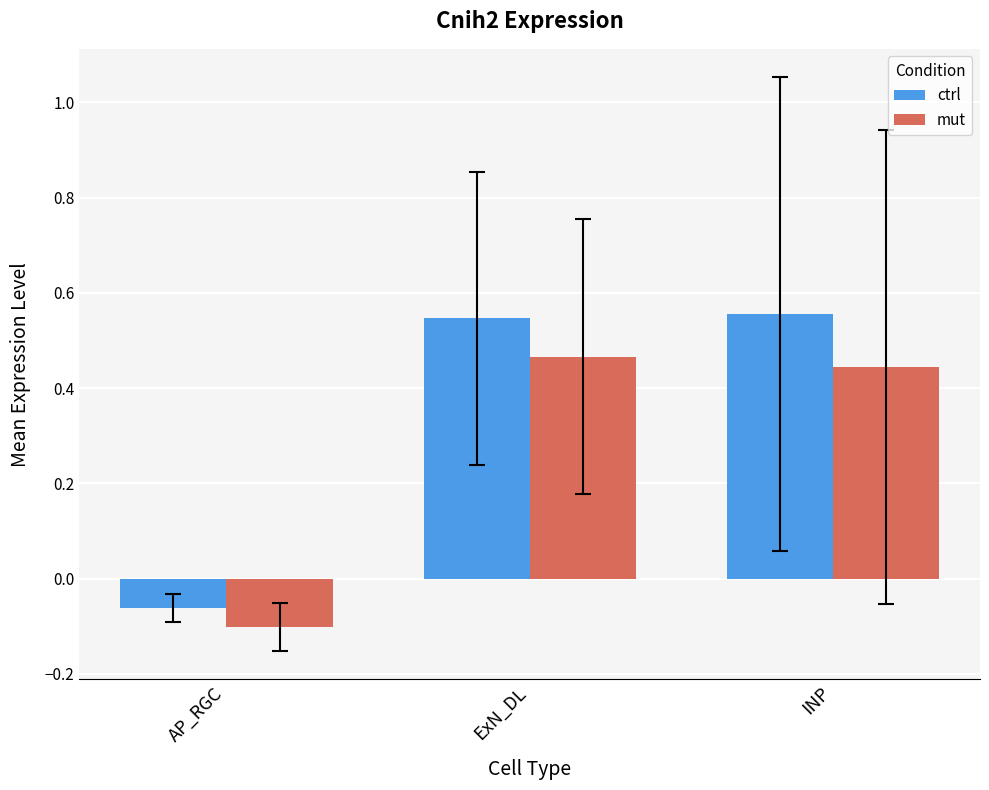

Is it true that mut equals -0.1 at AP_RGC?

True